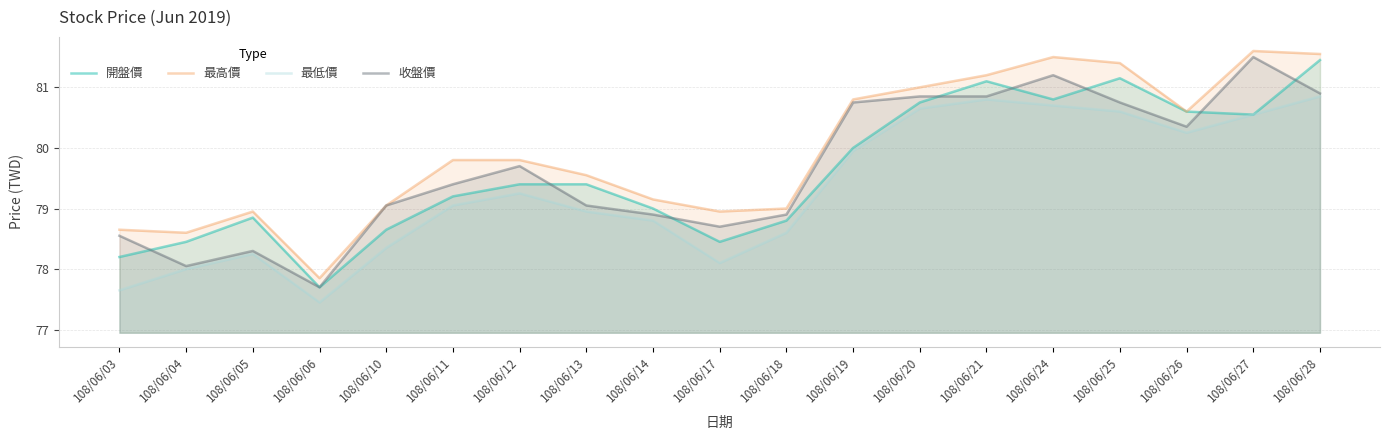

What is the difference between the maximum and minimum values in the 最低價 series?

3.4